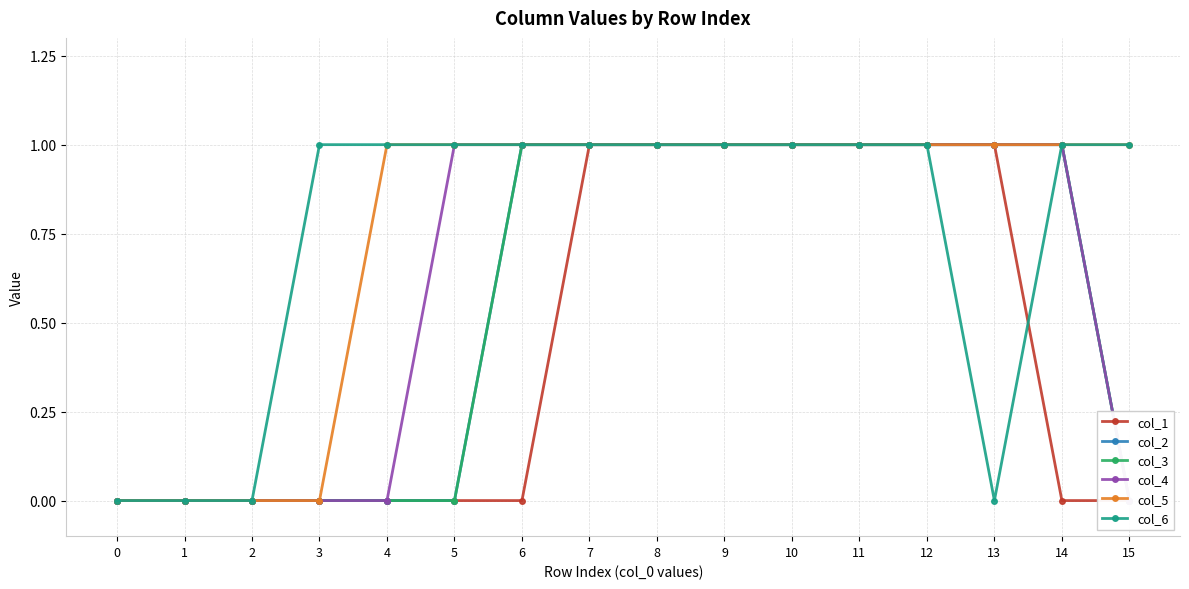

Reading left to right, list all the values displayed in this chart.

col_1: 0	0	0	0	0	0	0	1	1	1	1	1	1	1	0	0
col_2: 0	0	0	0	0	0	1	1	1	1	1	1	1	1	1	0
col_3: 0	0	0	0	0	0	1	1	1	1	1	1	1	1	1	0
col_4: 0	0	0	0	0	1	1	1	1	1	1	1	1	1	1	0
col_5: 0	0	0	0	1	1	1	1	1	1	1	1	1	1	1	1
col_6: 0	0	0	1	1	1	1	1	1	1	1	1	1	0	1	1